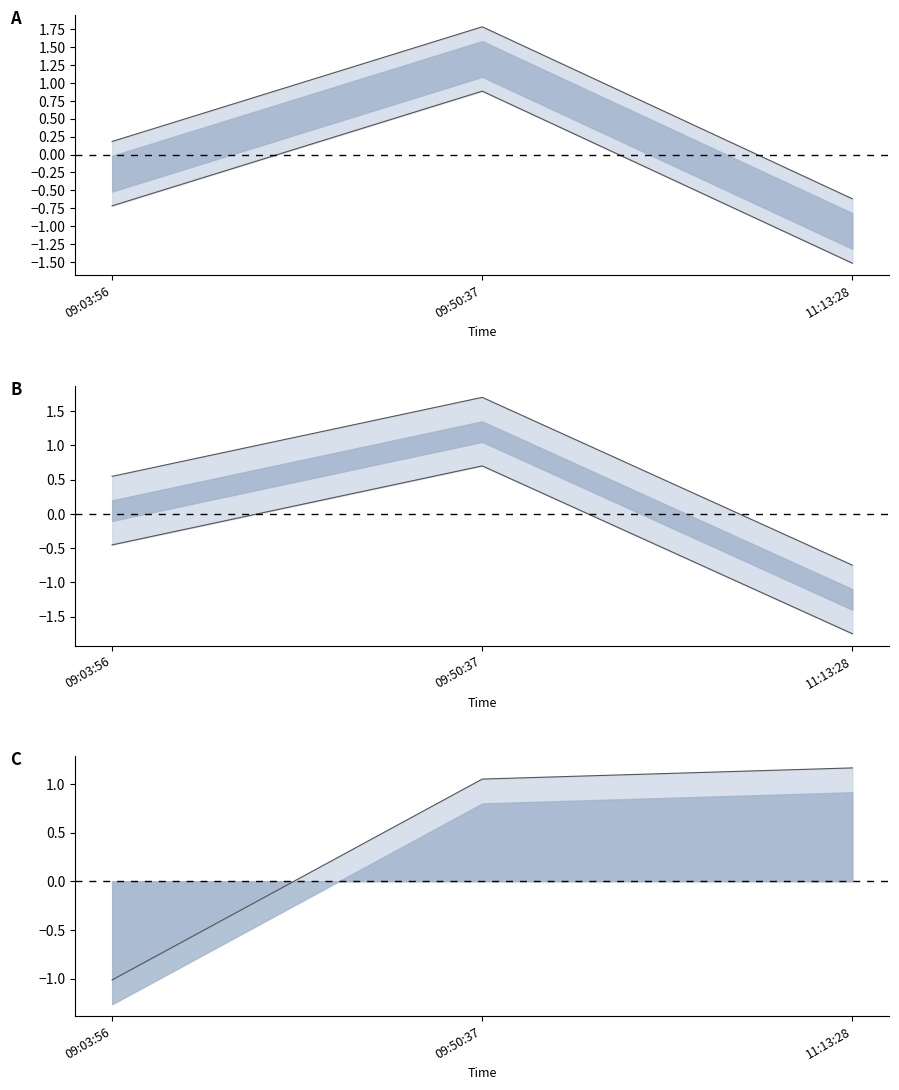

The value of Price at 09:03:56 is 0.2. True or false?

True